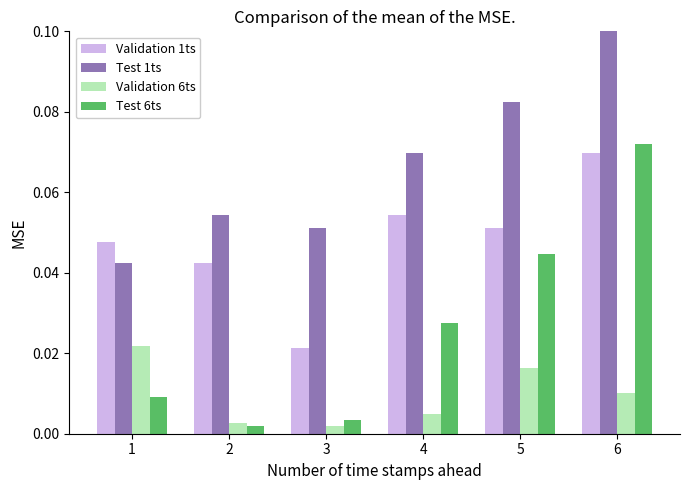

Which series has the widest spread of values?

Test 6ts